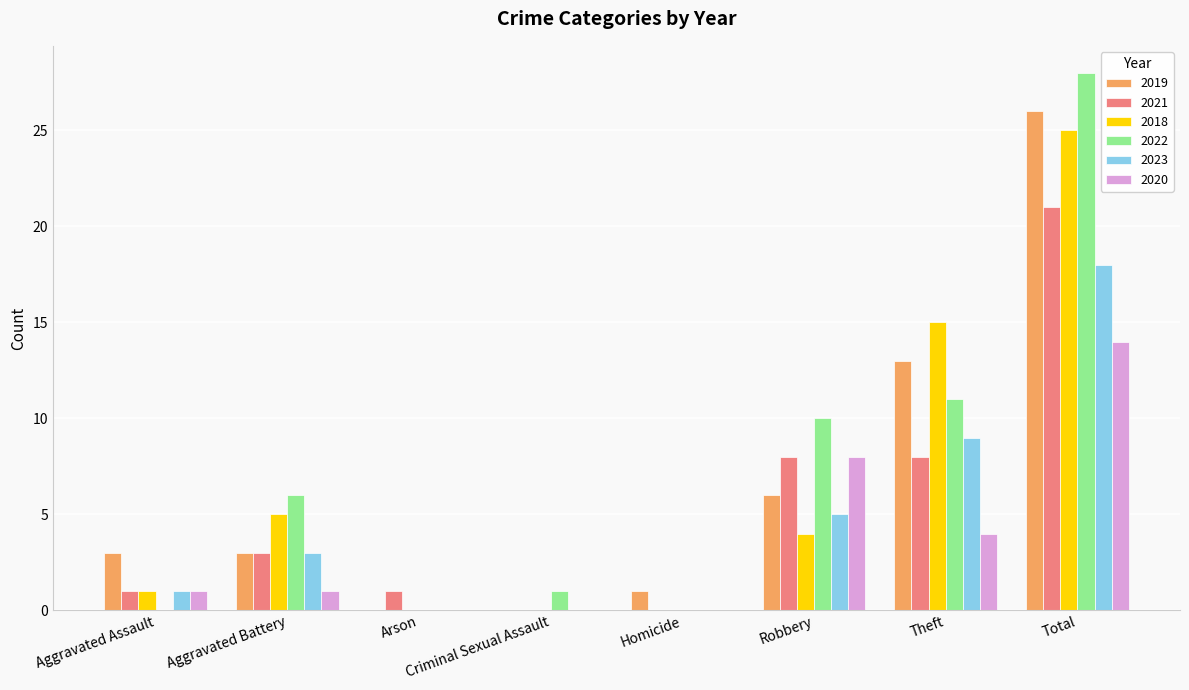

Reading right to left, list all the values displayed in this chart.

2019: 26	13	6	1	0	0	3	3
2021: 21	8	8	0	0	1	3	1
2018: 25	15	4	0	0	0	5	1
2022: 28	11	10	0	1	0	6	0
2023: 18	9	5	0	0	0	3	1
2020: 14	4	8	0	0	0	1	1